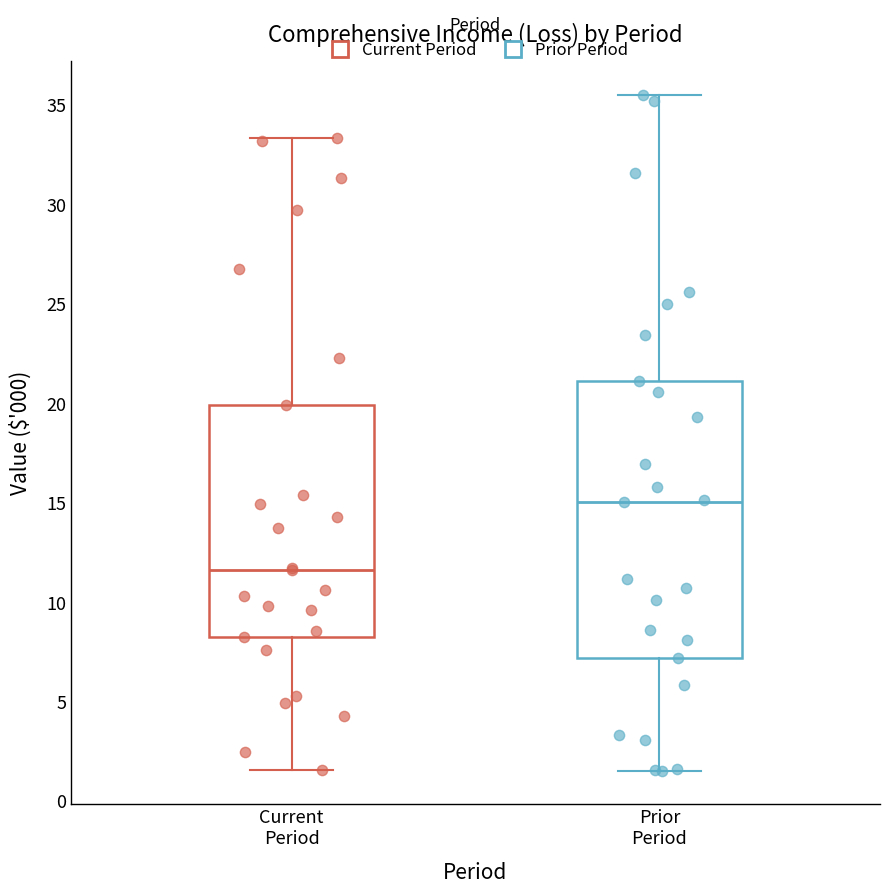

Reading left to right, transcribe this box plot: for each box, give where its median line is, the range the box spans, and where its two whiskers end, as read against the y-axis. The values are not printed on the chart, so give them approximately, as read against the axis.

Current Period: median 11.5, box 8.5 to 20.0, whiskers 1.5 to 33.5
Prior Period: median 15.0, box 7.0 to 21.0, whiskers 1.5 to 35.5